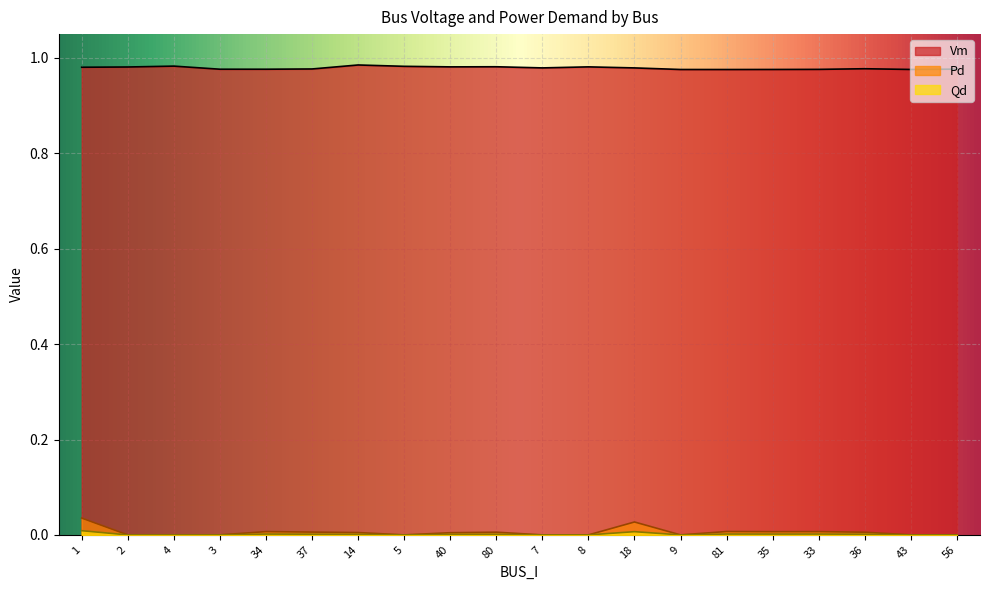

What is the label of the 9th point from the left?

40